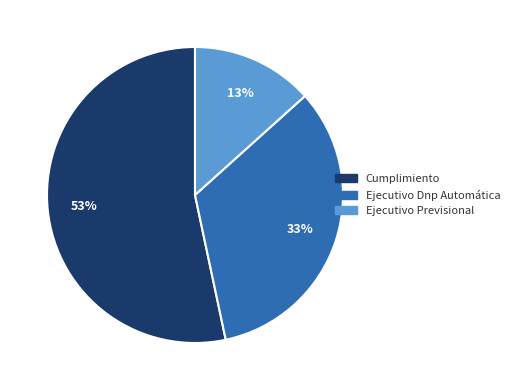

What is the majority slice?

Cumplimiento